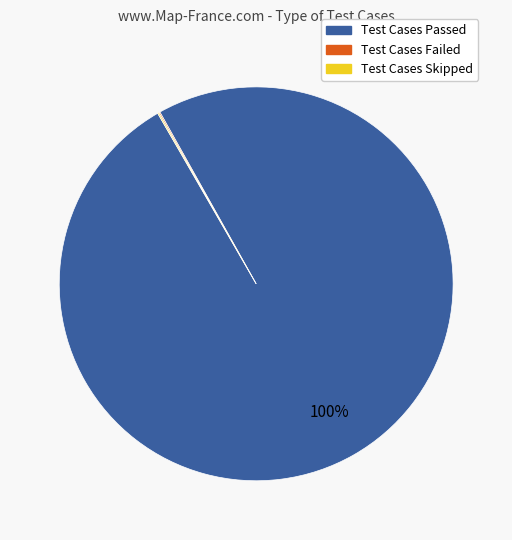

What is the largest slice in the pie chart?

Test Cases Passed